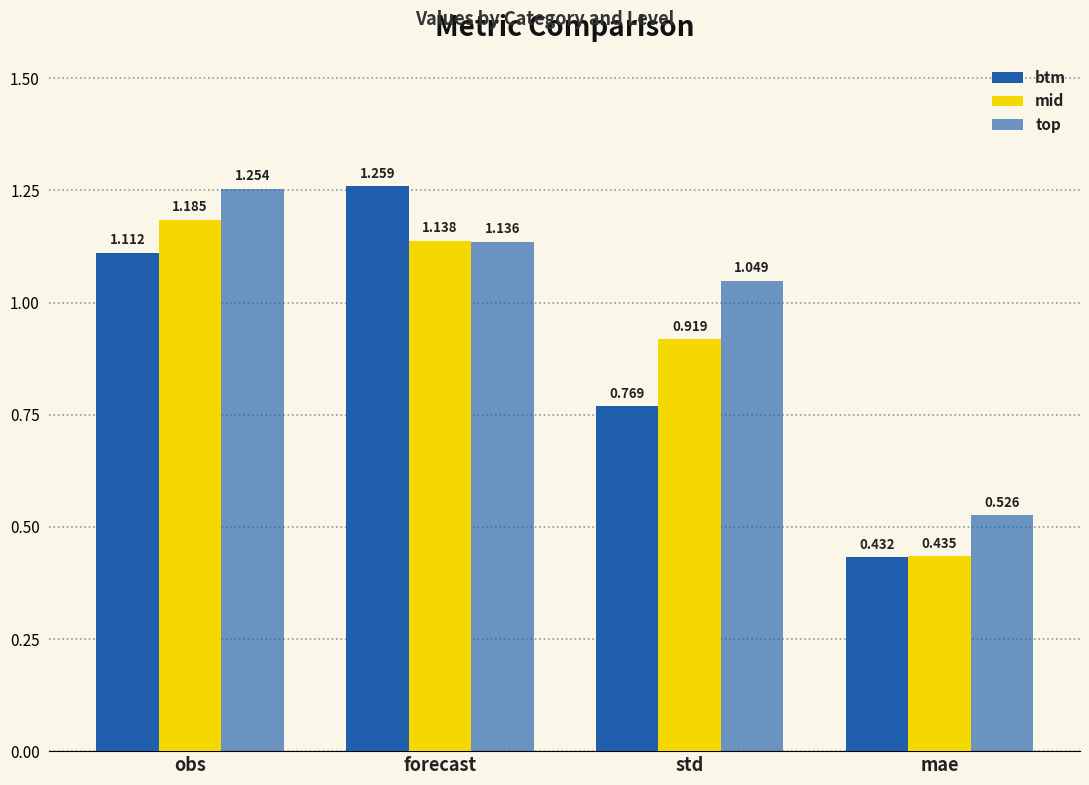

Which label corresponds to the smallest value in the chart?

mae